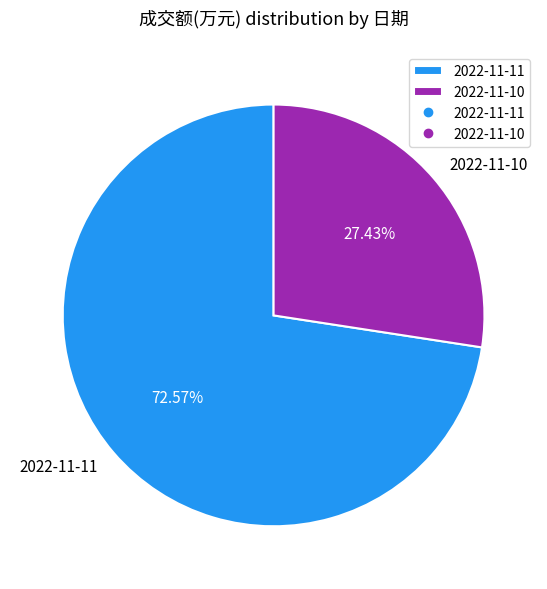

Count the number of slices in the pie.

2